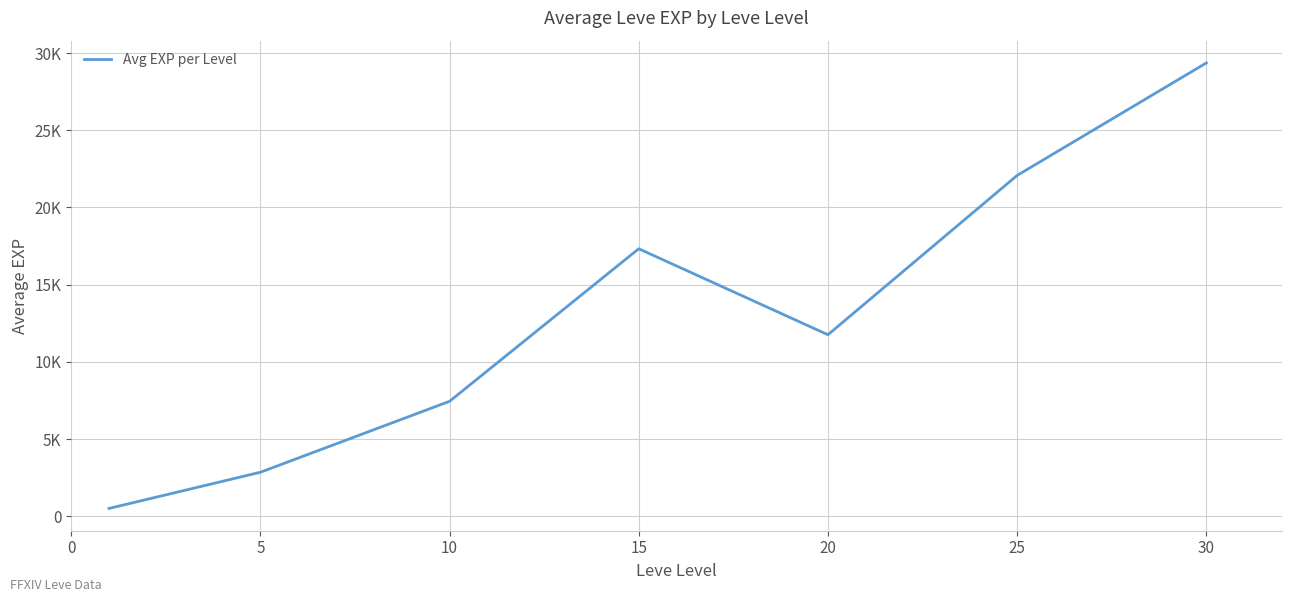

What is the value of the 5th point from the left?

11757